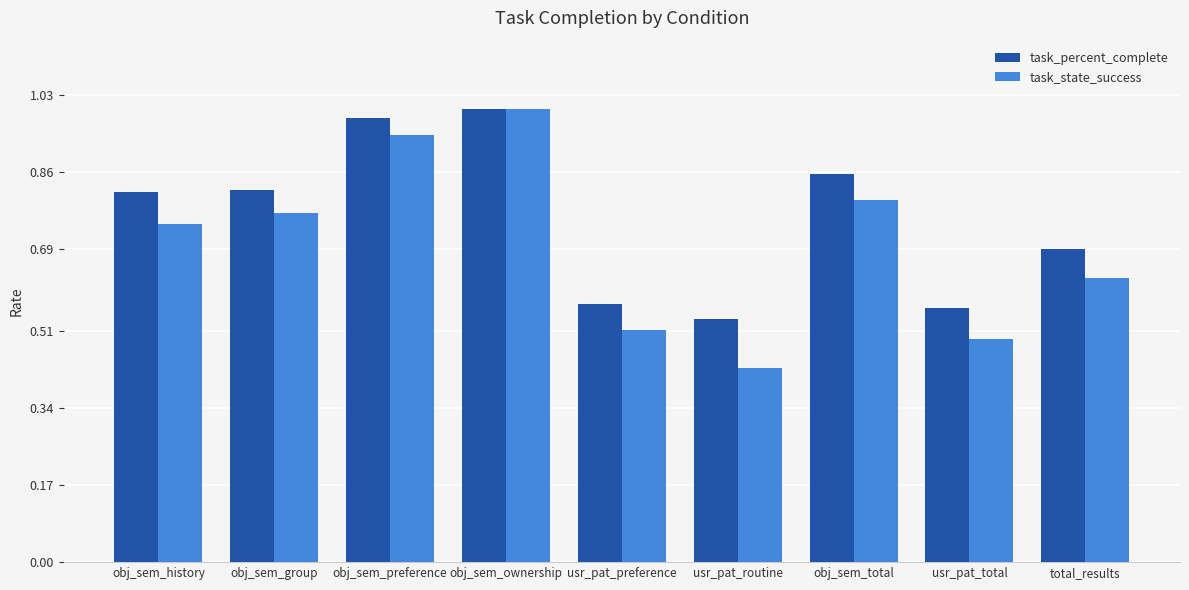

Which series has the largest range (max minus min)?

task_state_success